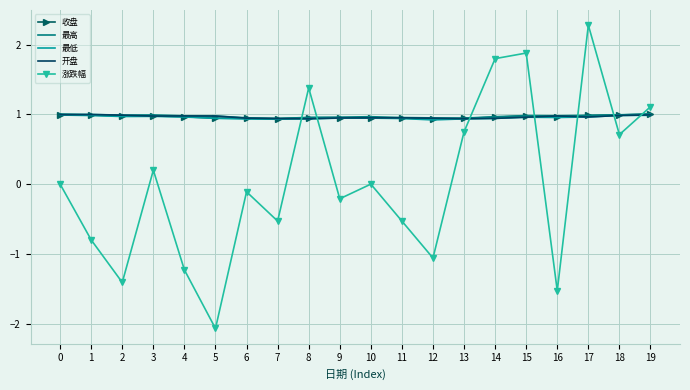

What is the total value across all series at 6?

3.7